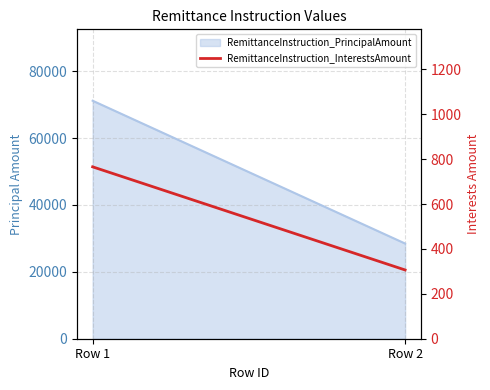

Is it true that the value at Row 1 is 765.7?

True